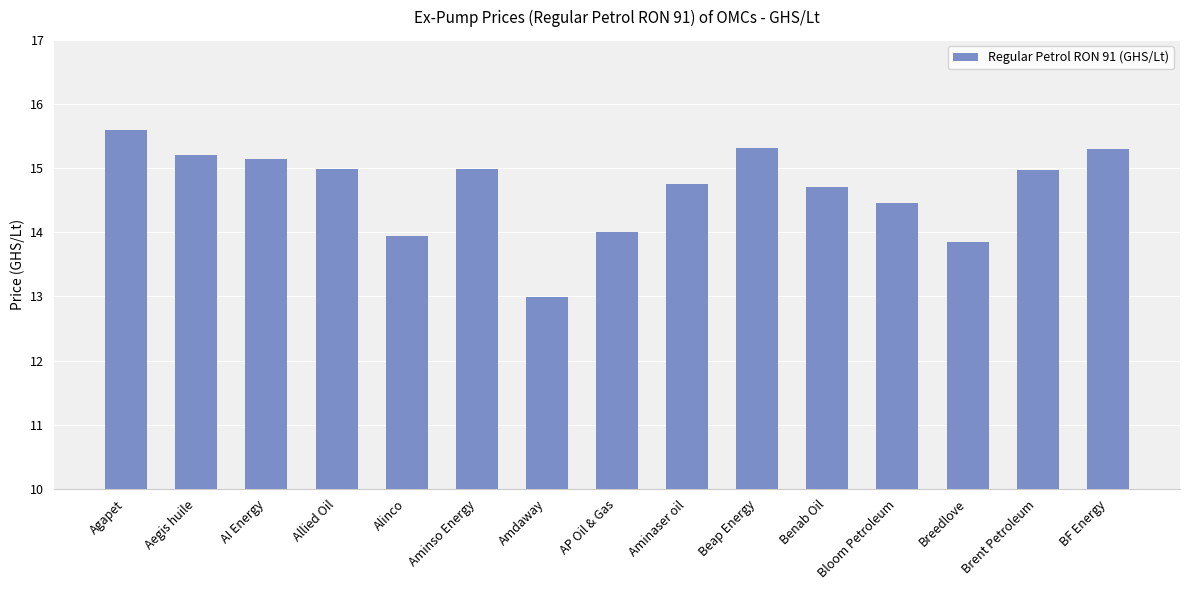

Approximately how many times larger is the value at Alinco compared to Beap Energy?

0.9